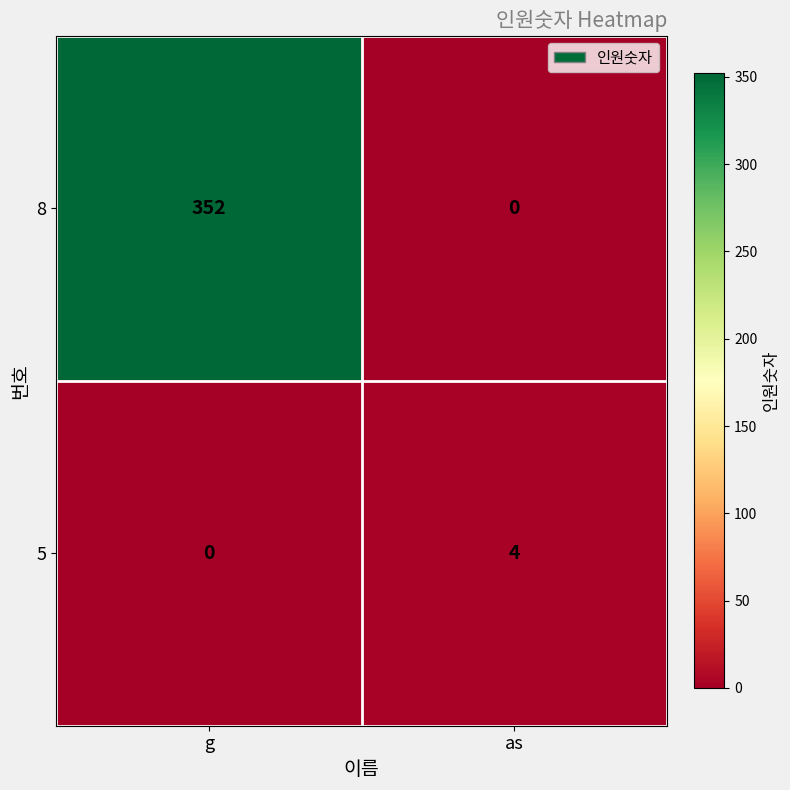

List the labels in order of 5 value, smallest first.

g, as